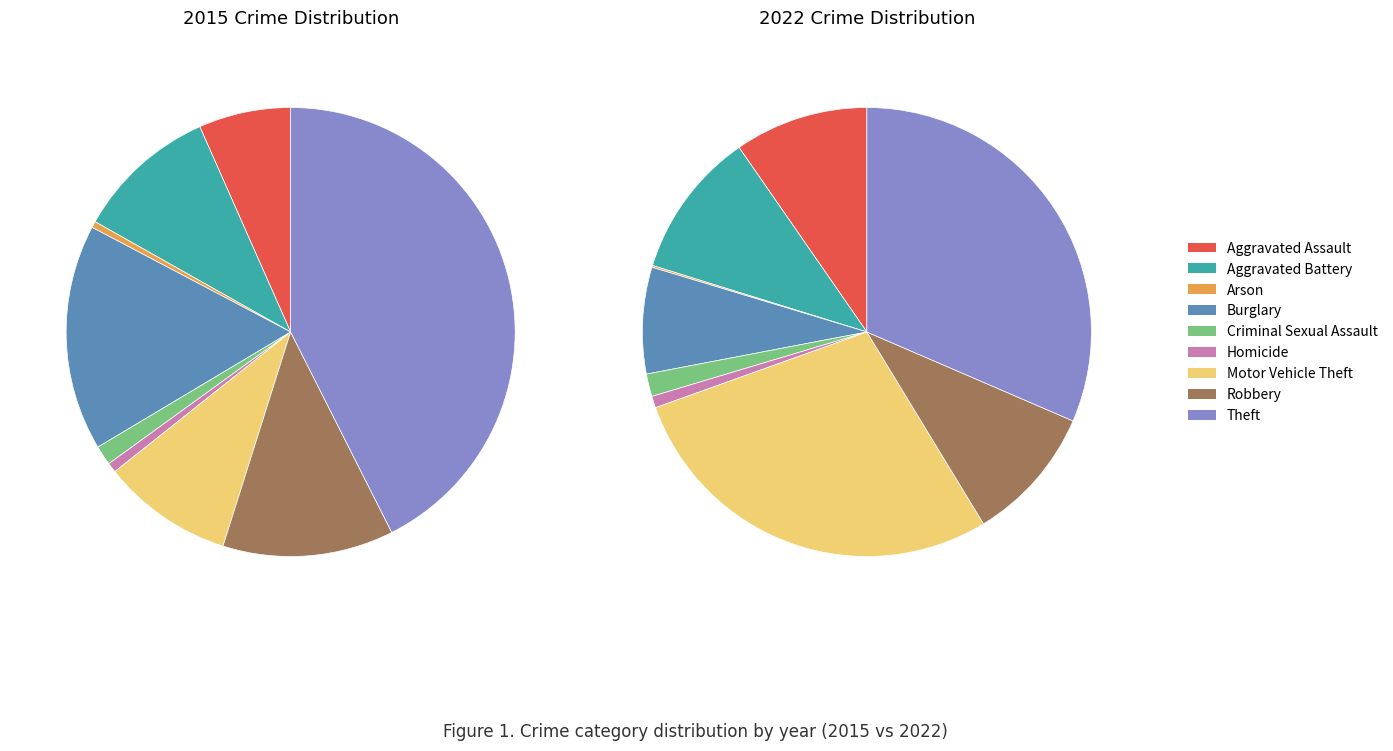

True or false: 8 accounts for 43% of the total.

False